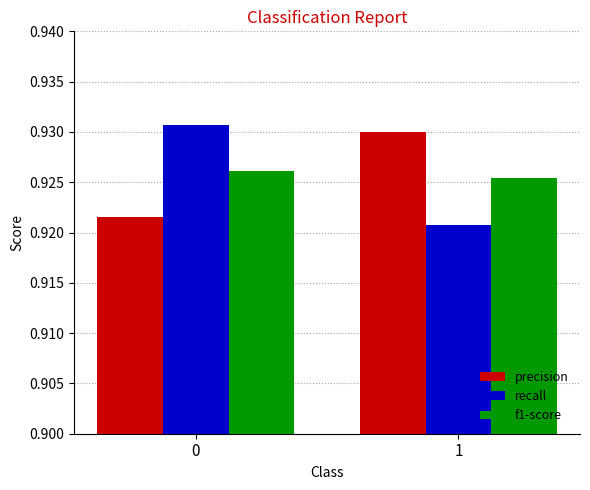

List the labels in order of recall value, largest first.

0, 1